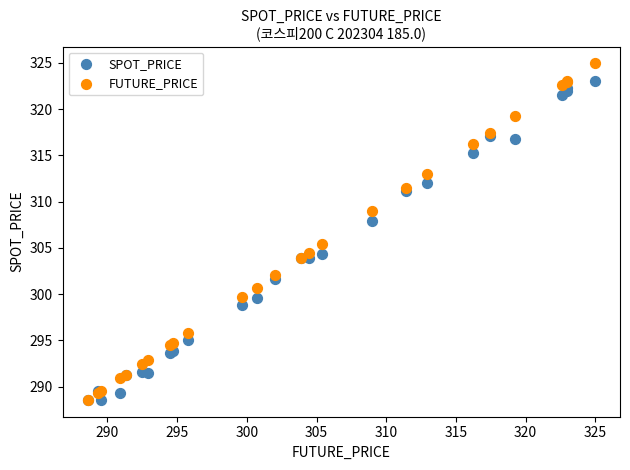

Across all series, what Y value is closest to 306?

305.4